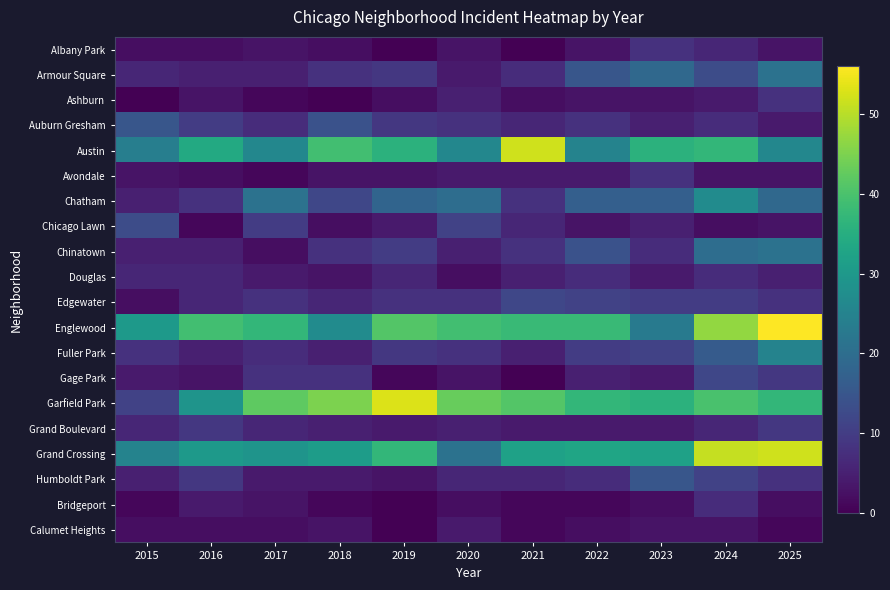

Reading right to left, list all the values displayed in this chart.

Albany Park: 2025=3	2024=6	2023=8	2022=3	2021=0	2020=3	2019=0	2018=2	2017=3	2016=2	2015=2
Armour Square: 2025=21	2024=13	2023=19	2022=15	2021=7	2020=4	2019=9	2018=8	2017=5	2016=5	2015=6
Ashburn: 2025=8	2024=4	2023=3	2022=3	2021=2	2020=5	2019=2	2018=0	2017=1	2016=3	2015=0
Auburn Gresham: 2025=4	2024=7	2023=5	2022=8	2021=6	2020=8	2019=9	2018=14	2017=7	2016=10	2015=15
Austin: 2025=26	2024=37	2023=36	2022=25	2021=52	2020=26	2019=36	2018=39	2017=26	2016=34	2015=24
Avondale: 2025=3	2024=3	2023=8	2022=4	2021=4	2020=4	2019=3	2018=3	2017=1	2016=2	2015=3
Chatham: 2025=19	2024=27	2023=17	2022=17	2021=8	2020=20	2019=18	2018=12	2017=21	2016=8	2015=5
Chicago Lawn: 2025=3	2024=2	2023=5	2022=3	2021=6	2020=11	2019=4	2018=2	2017=10	2016=1	2015=13
Chinatown: 2025=21	2024=20	2023=7	2022=14	2021=8	2020=5	2019=10	2018=8	2017=2	2016=5	2015=5
Douglas: 2025=5	2024=7	2023=4	2022=7	2021=5	2020=2	2019=6	2018=3	2017=4	2016=6	2015=6
Edgewater: 2025=8	2024=10	2023=10	2022=11	2021=12	2020=8	2019=8	2018=6	2017=8	2016=6	2015=2
Englewood: 2025=56	2024=47	2023=23	2022=38	2021=38	2020=39	2019=41	2018=27	2017=37	2016=39	2015=30
Fuller Park: 2025=25	2024=16	2023=11	2022=10	2021=5	2020=8	2019=9	2018=5	2017=7	2016=5	2015=8
Gage Park: 2025=9	2024=12	2023=4	2022=5	2021=0	2020=3	2019=1	2018=8	2017=8	2016=3	2015=4
Garfield Park: 2025=37	2024=40	2023=36	2022=37	2021=41	2020=43	2019=53	2018=45	2017=42	2016=29	2015=11
Grand Boulevard: 2025=9	2024=6	2023=4	2022=4	2021=4	2020=5	2019=4	2018=5	2017=6	2016=9	2015=6
Grand Crossing: 2025=52	2024=51	2023=32	2022=33	2021=32	2020=21	2019=37	2018=31	2017=29	2016=30	2015=25
Humboldt Park: 2025=8	2024=11	2023=15	2022=7	2021=6	2020=6	2019=3	2018=4	2017=4	2016=9	2015=5
Bridgeport: 2025=2	2024=7	2023=2	2022=1	2021=1	2020=2	2019=0	2018=1	2017=3	2016=4	2015=1
Calumet Heights: 2025=1	2024=3	2023=3	2022=2	2021=1	2020=4	2019=0	2018=3	2017=2	2016=2	2015=2